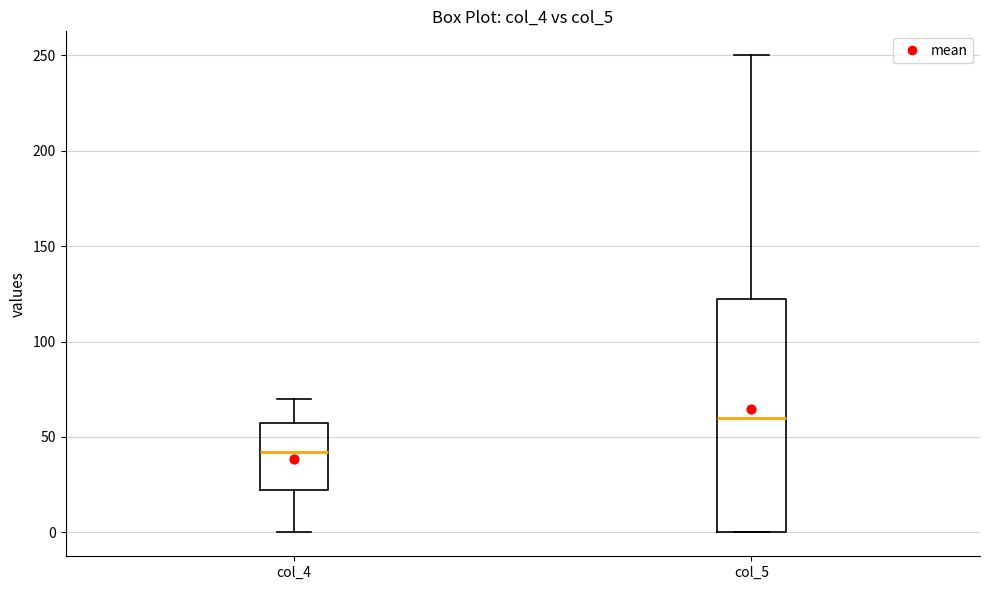

Where does the lower whisker of the box for col_4 end on the y-axis? The values are not printed on the chart, so give them approximately, as read against the axis.

0